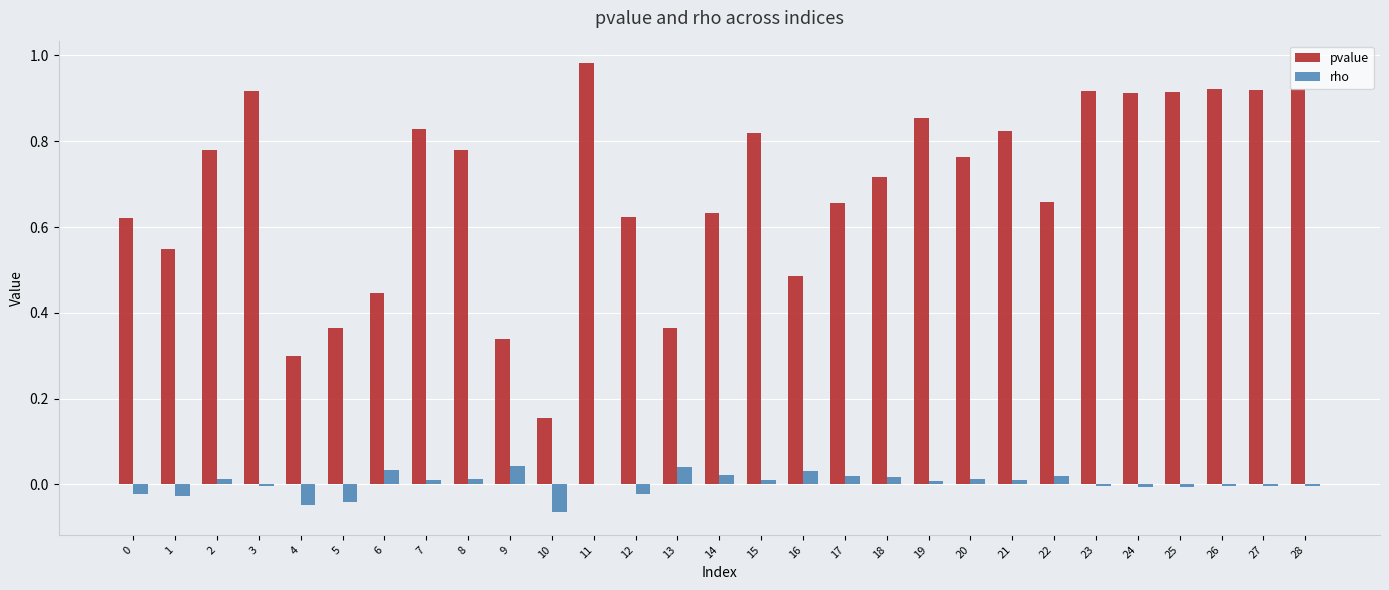

Is it true that rho equals -0.0 at 12?

True